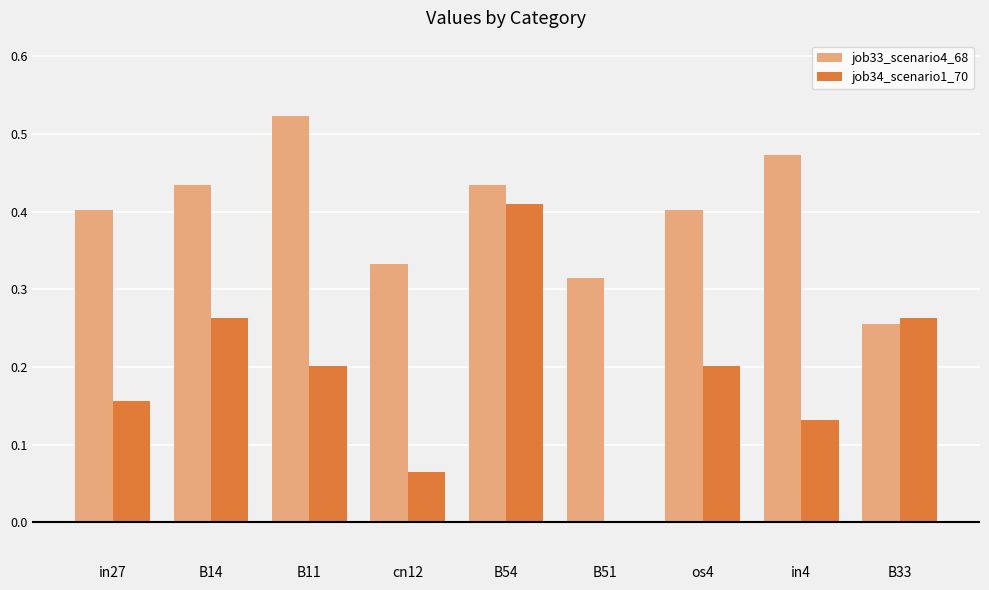

What is the total value across all series at os4?

0.6